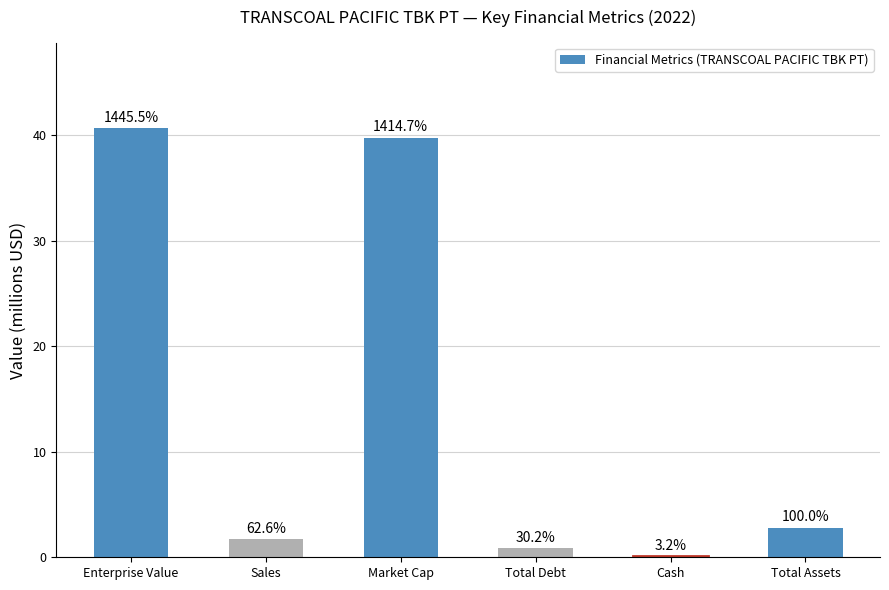

What is the label of the 3rd bar from the right?

Total Debt